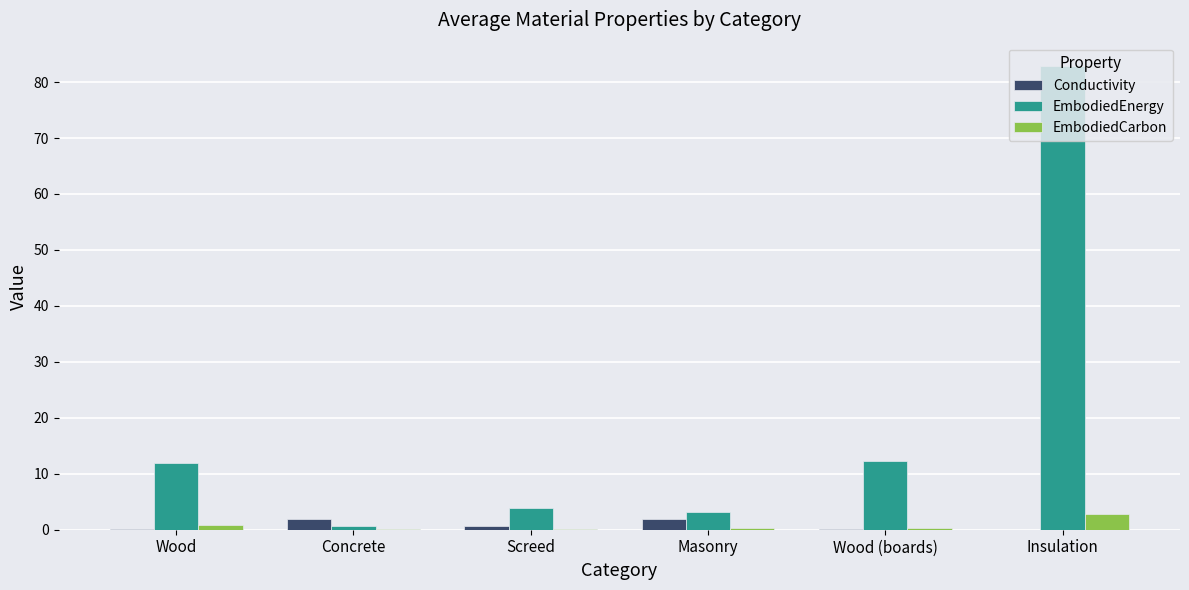

At which category does the chart reach its peak across all series?

Insulation